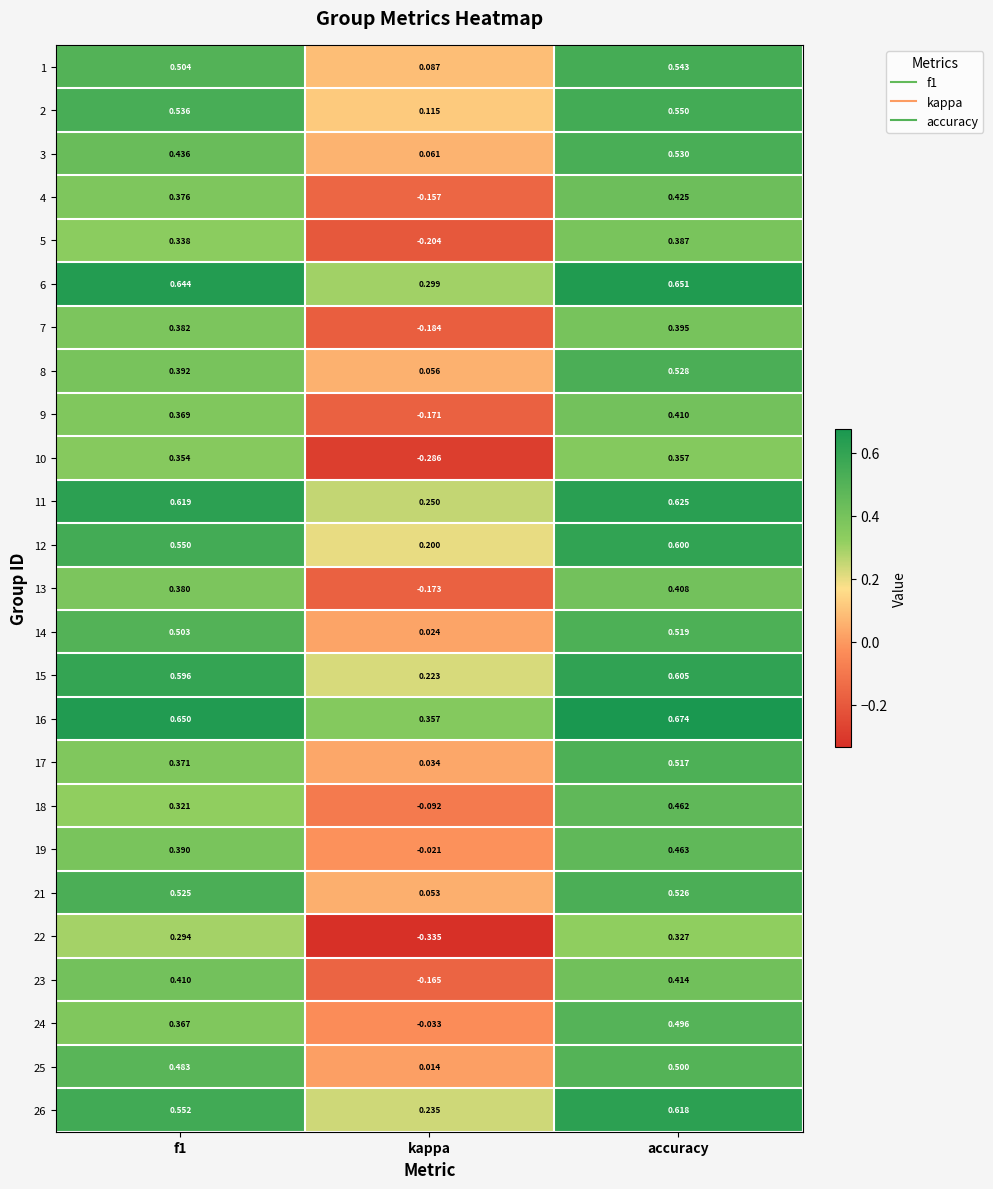

Which series has the largest total across all categories?

16